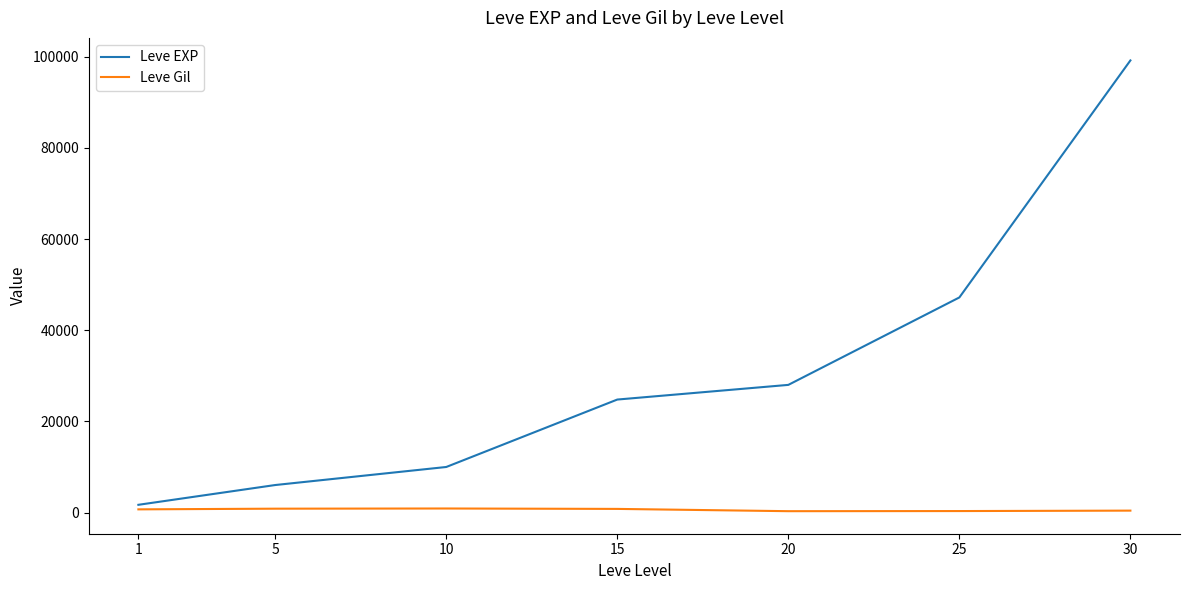

What is the difference between the Leve Gil values at 20 and 10?

590